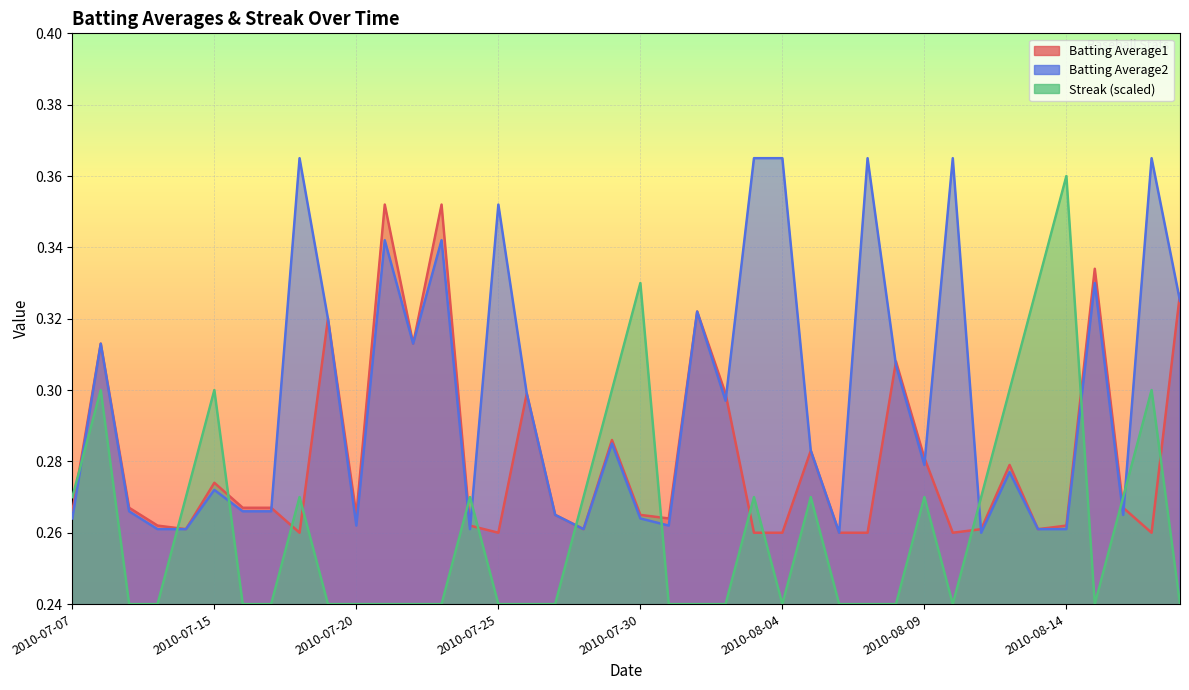

True or false: Batting Average1 has a value of 0.4 at 2010-07-25.

False